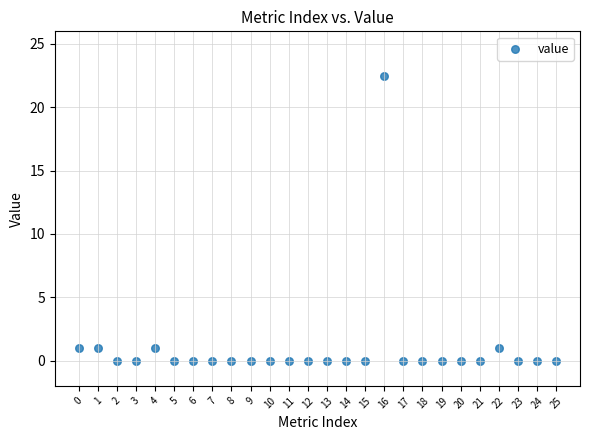

What is the range of Y values (max minus min)?

22.5